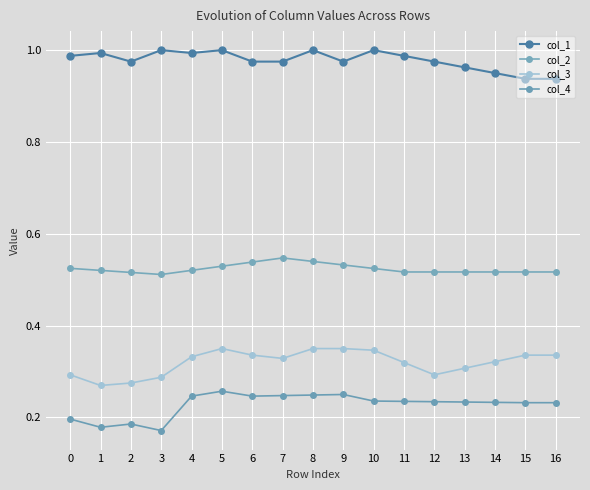

Which has a higher value, 3 or 13?

3